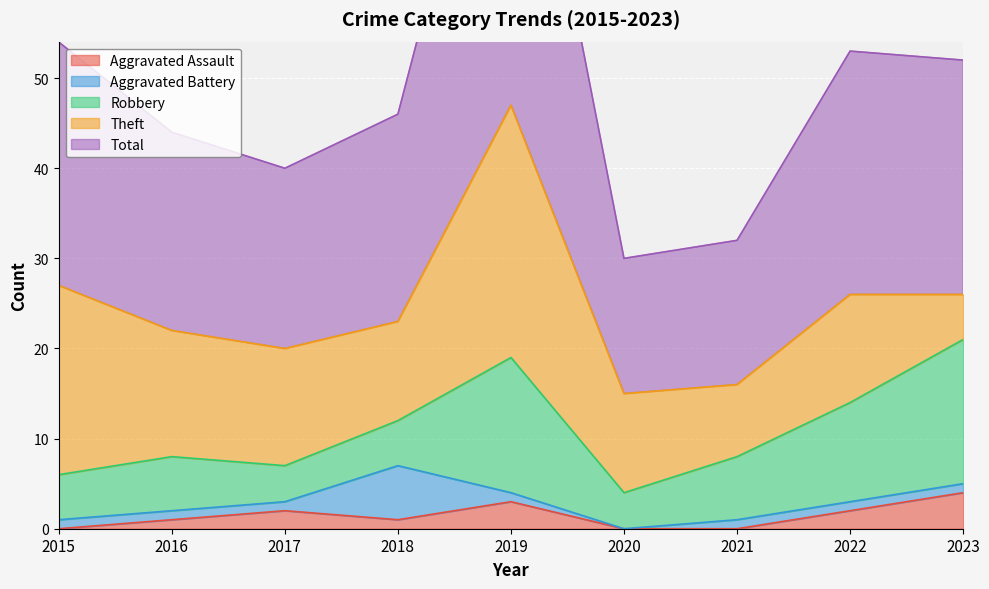

True or false: Total and Robbery cross at least once.

False